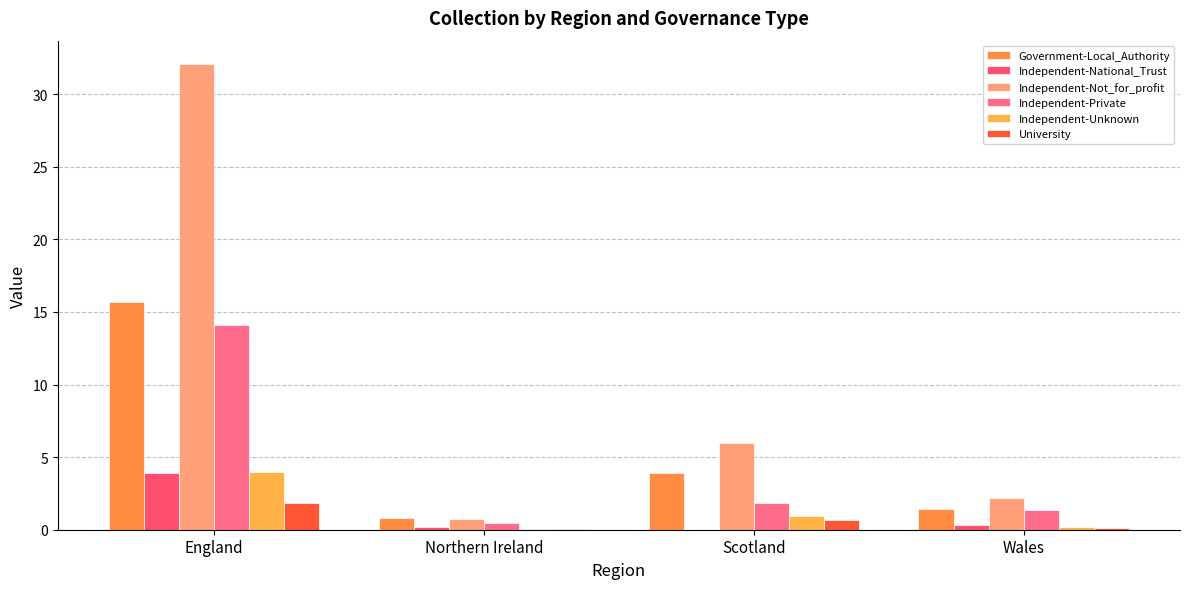

What is the label of the 4th bar from the left?

Wales